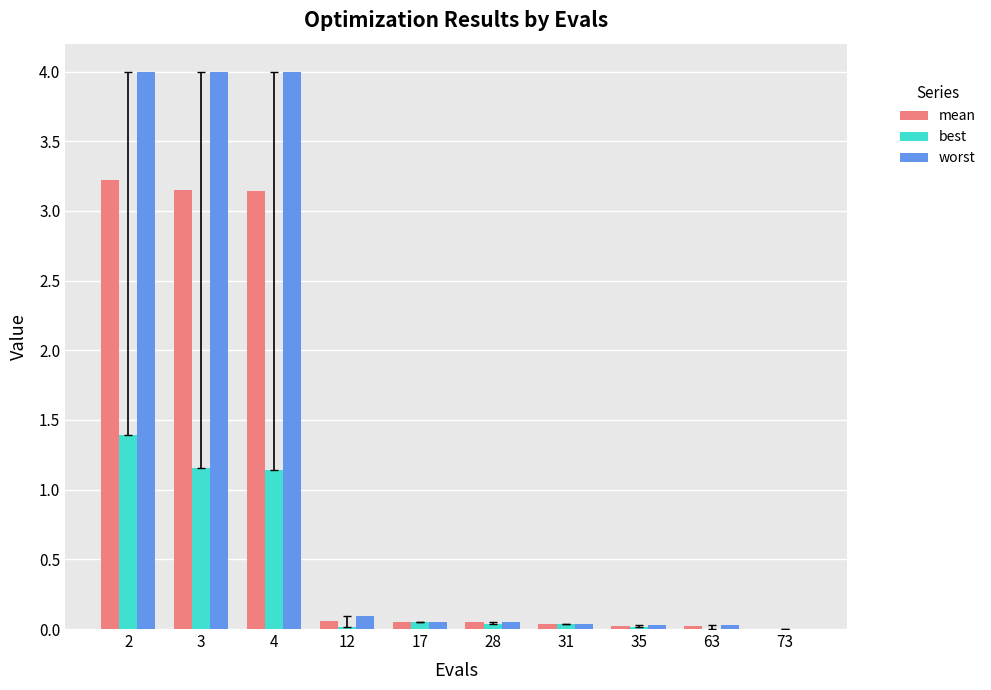

True or false: worst has a value of 0.1 at 12.

True